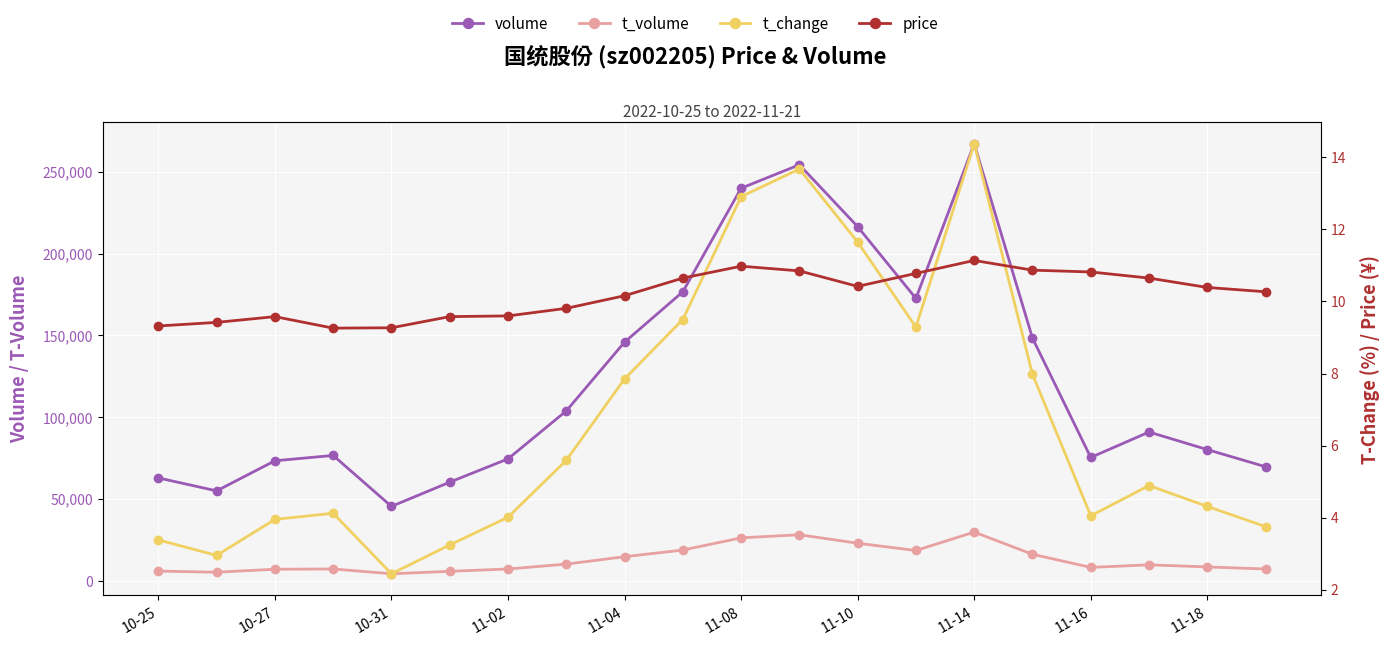

How many intersections are there between t_change and price?

4